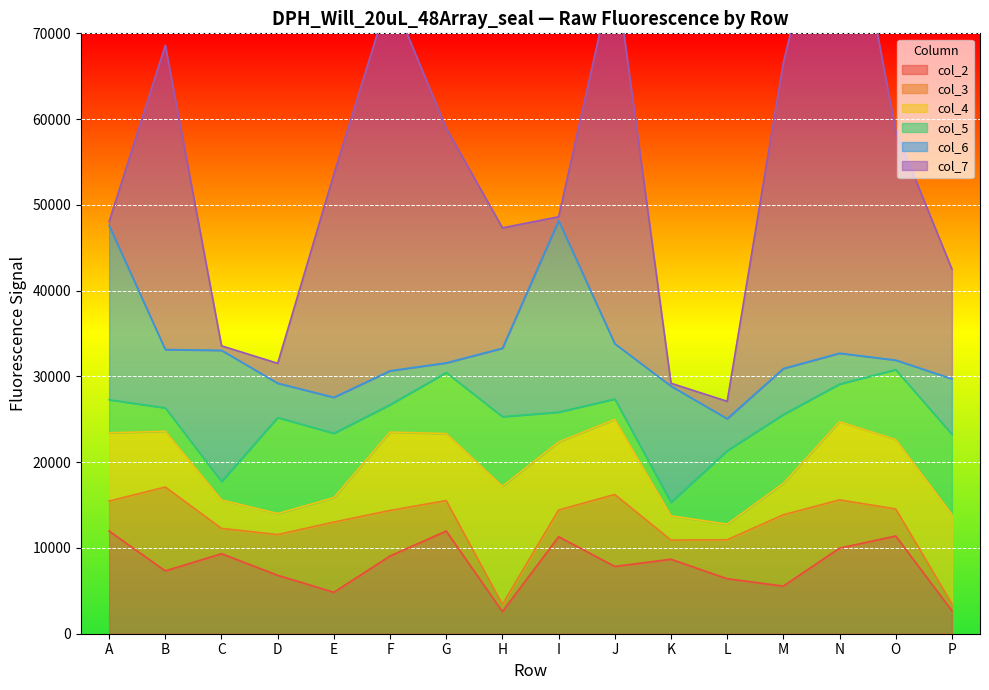

The value of col_2 at O is 20104. True or false?

False